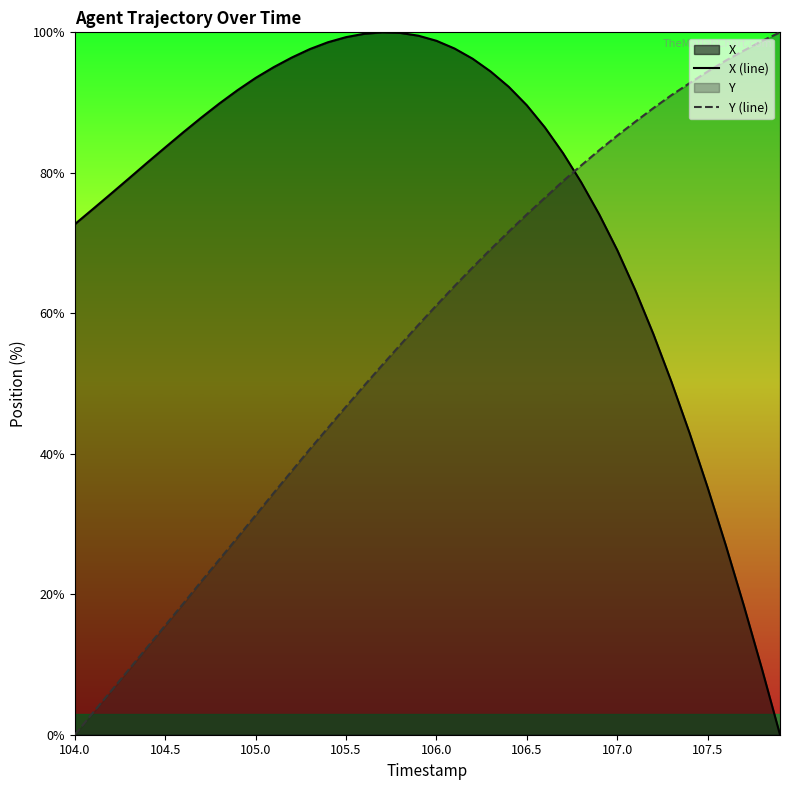

What is the difference between the maximum and second lowest values in the X (line) series?

90.6